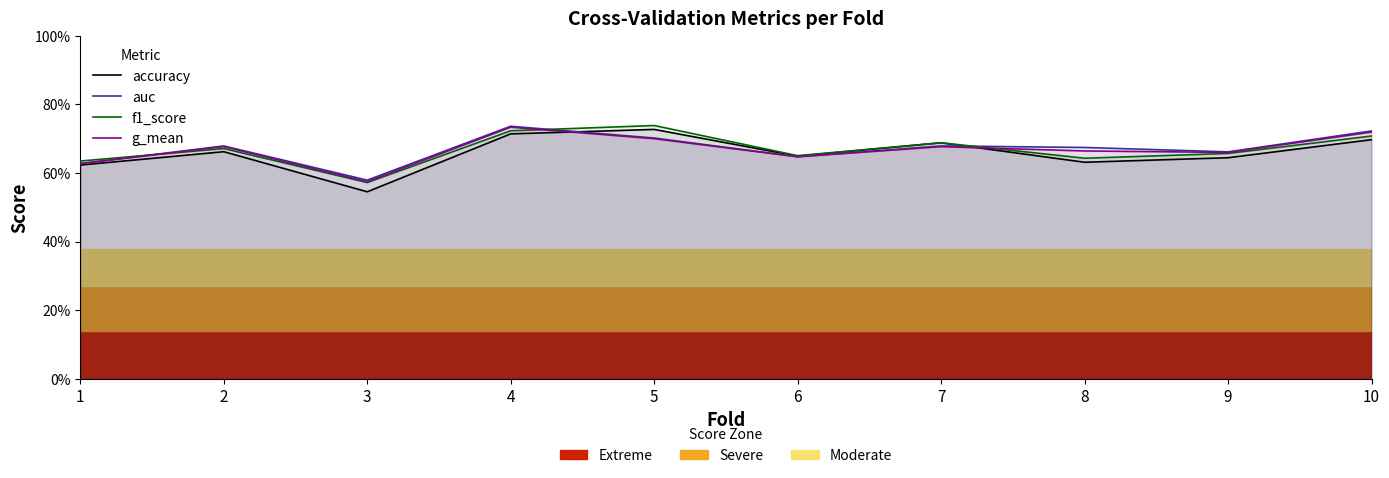

Is it true that f1_score equals 1.2 at 4?

False